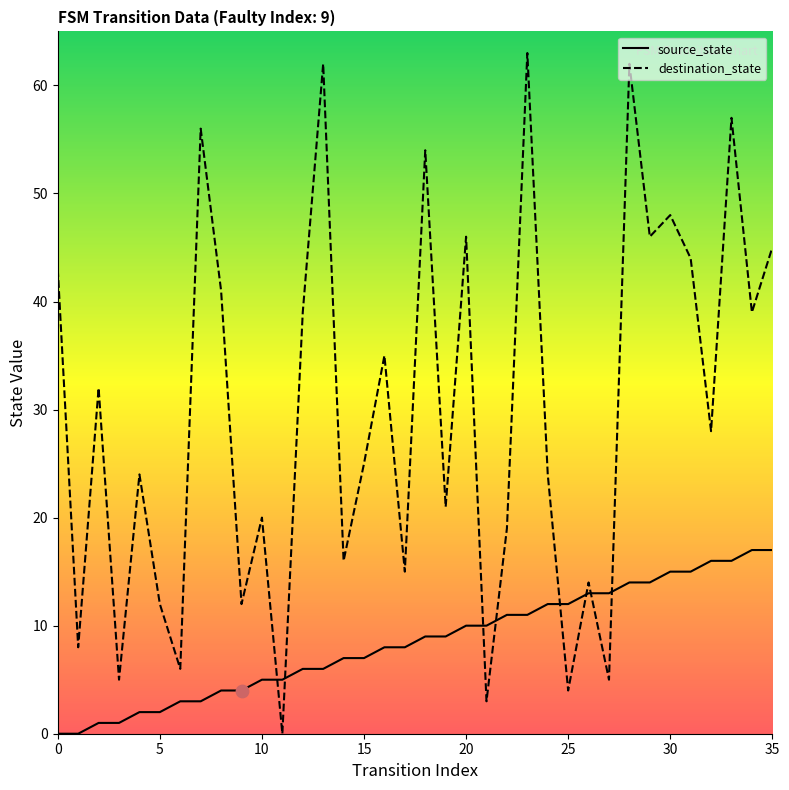

What is the total value across all series at 5?

14